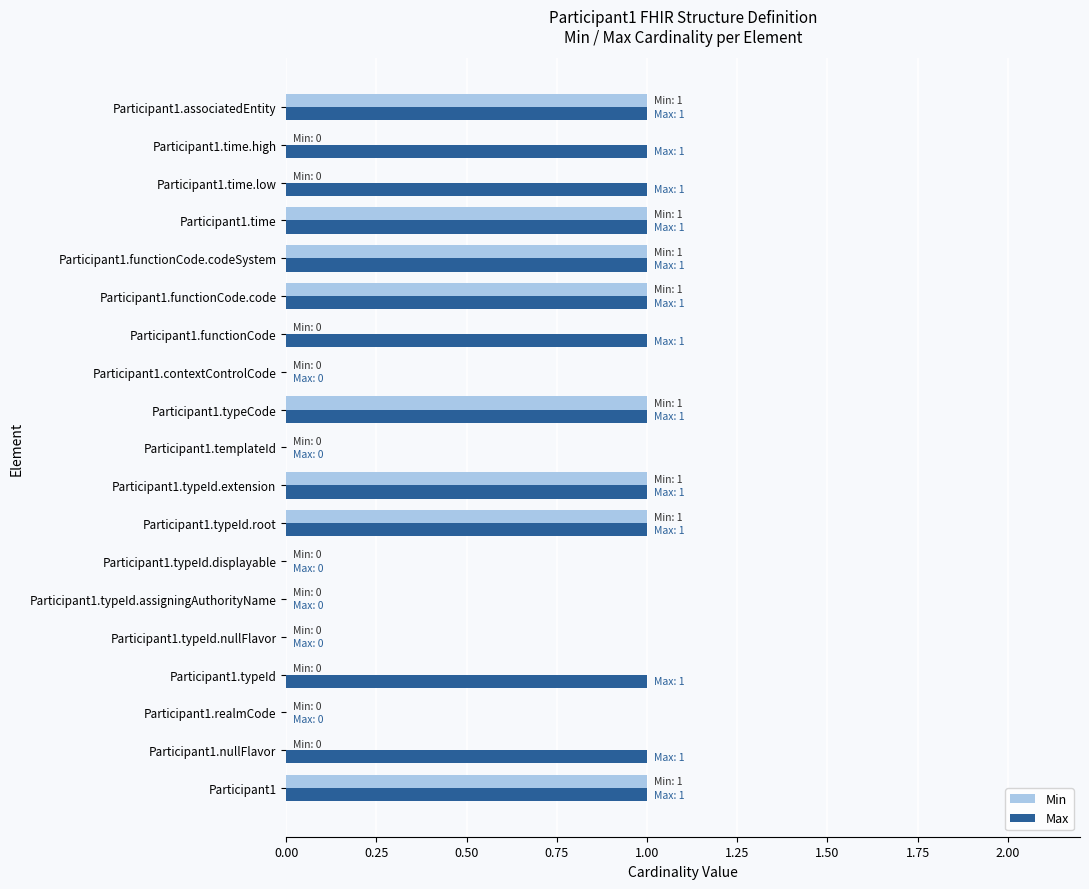

Between Participant1.typeId.displayable and Participant1.time.low, which series saw the biggest shift?

Max